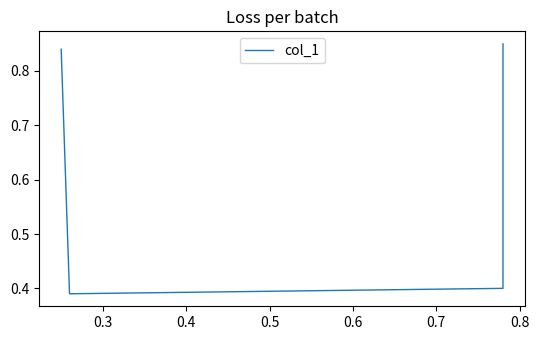

What is the minimum value shown in the chart?

0.4